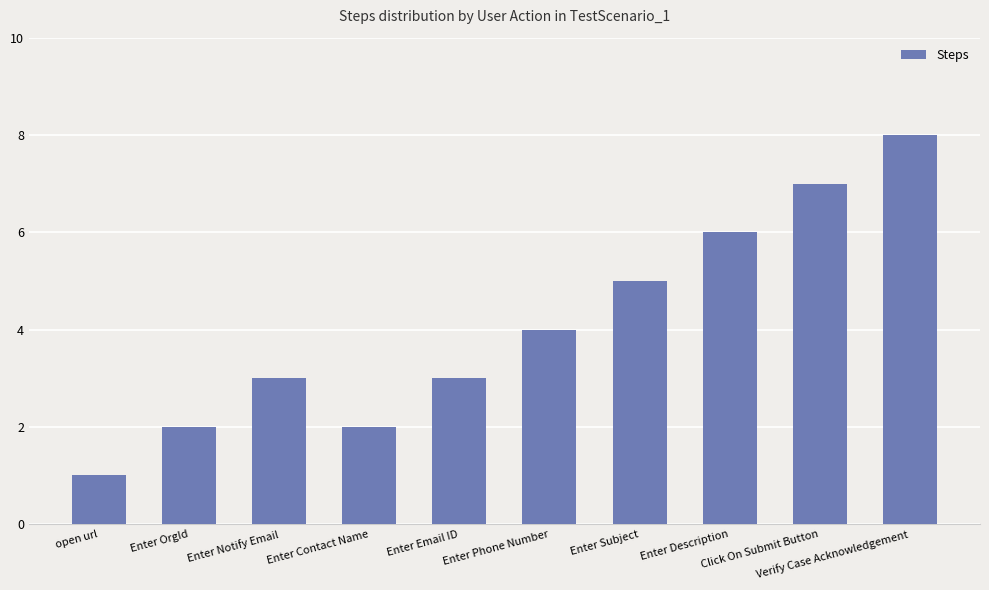

Read the value at Click On Submit Button.

7